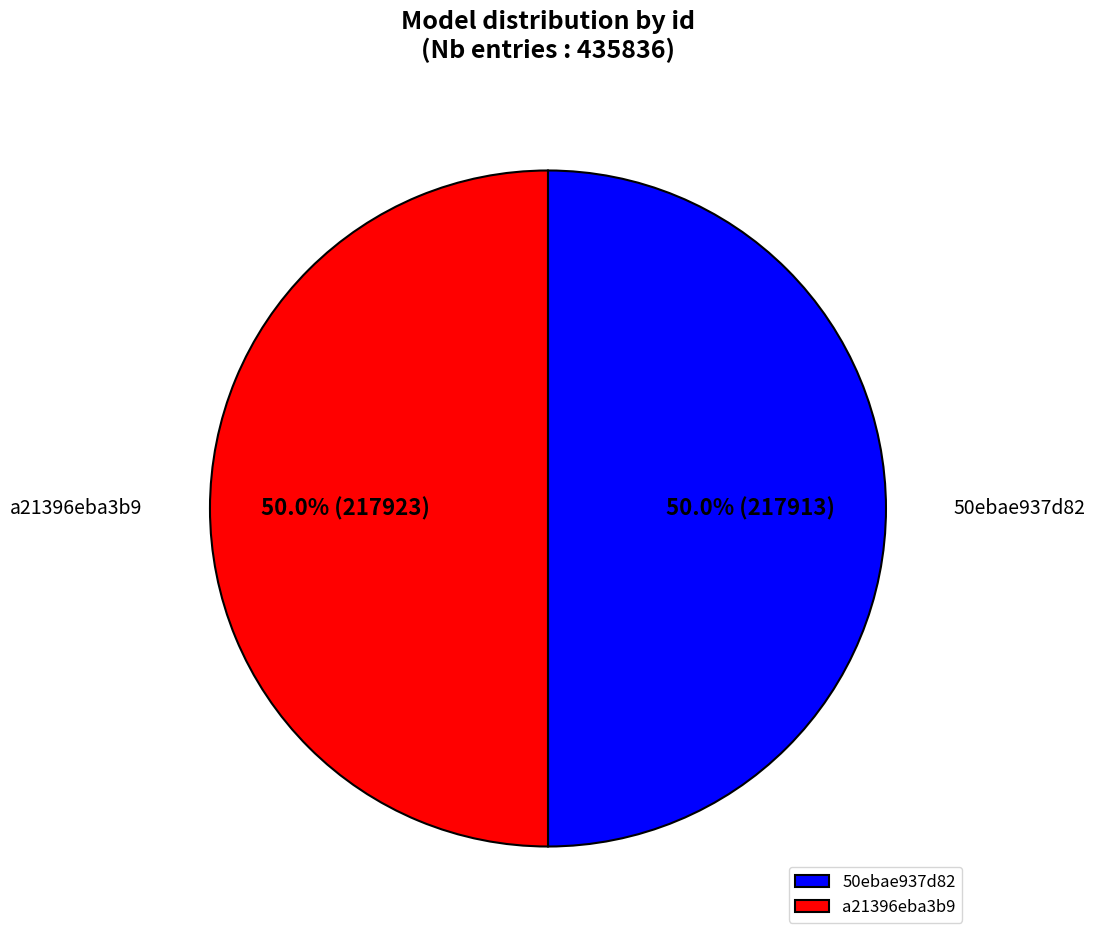

What is the total percentage of 50ebae937d82 and a21396eba3b9?

100.0%